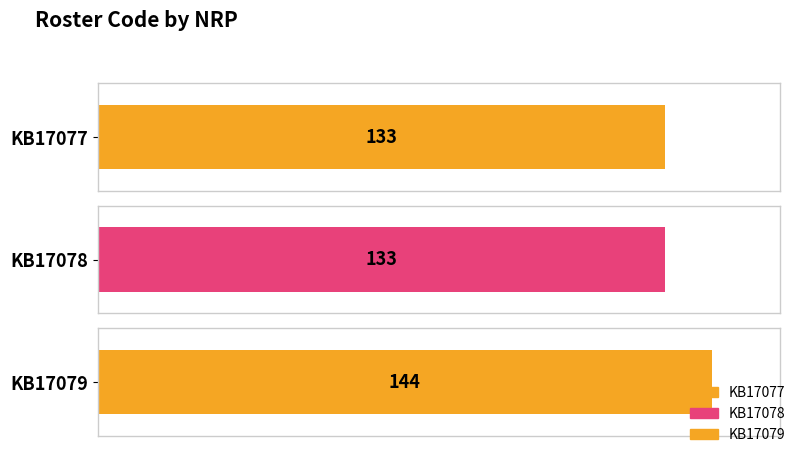

Count the number of data series in this chart.

1